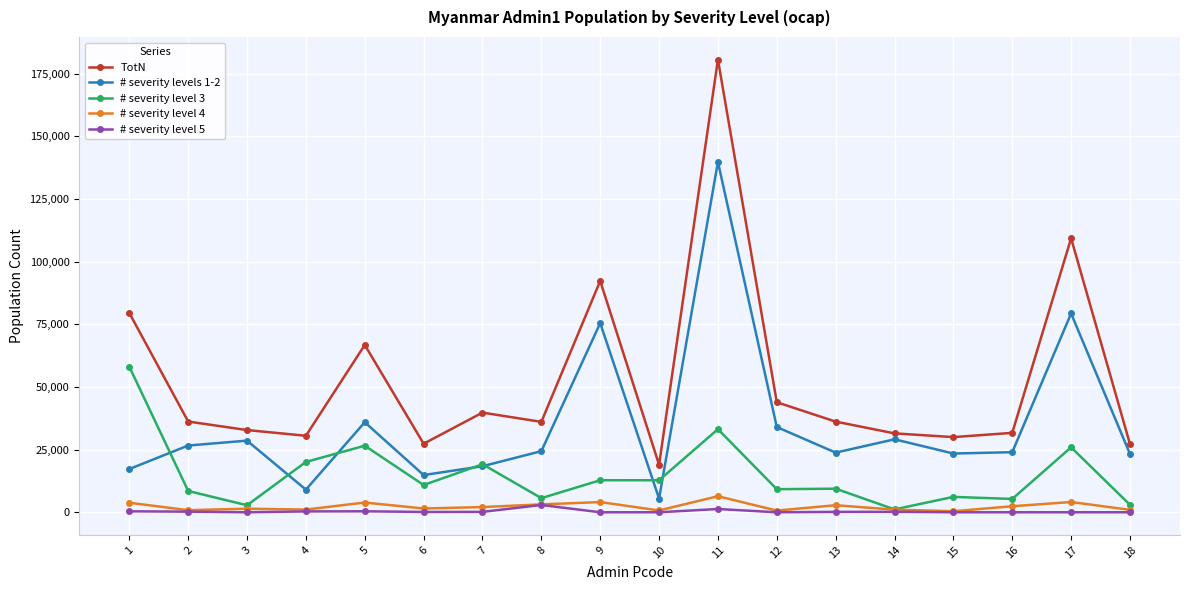

True or false: # severity level 4 has more than 2 points higher than both neighbors.

True